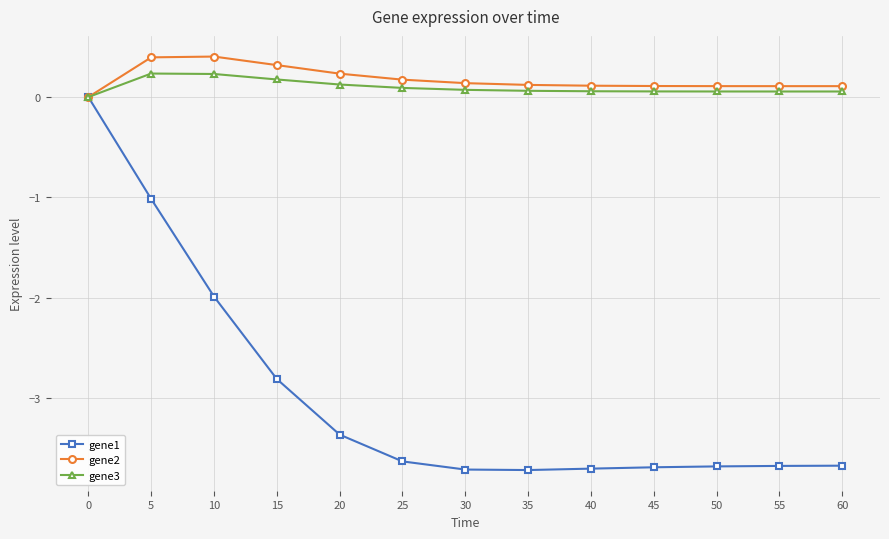

How many values in the gene3 series exceed 0?

12